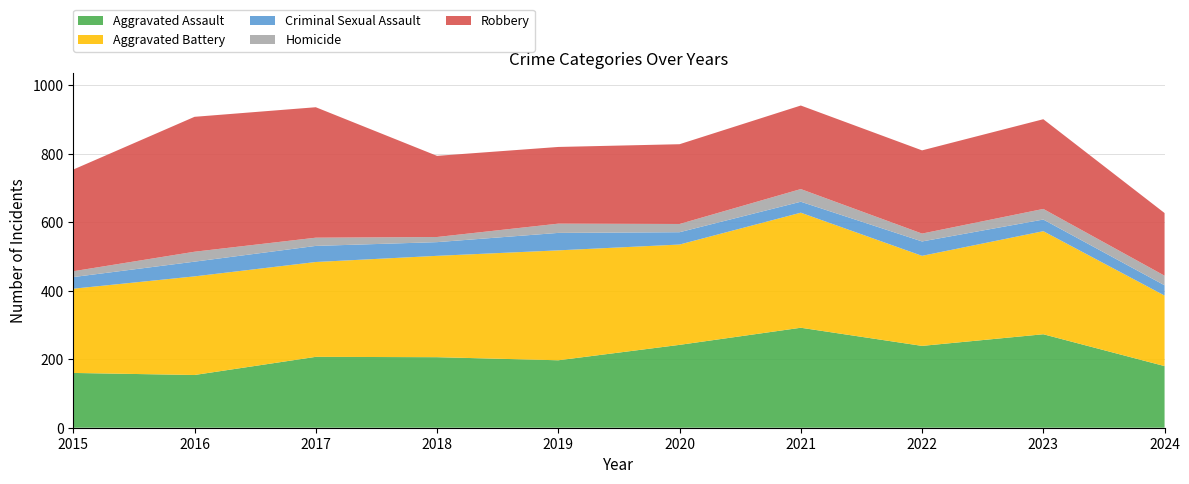

Reading left to right, extract all data points from this chart.

Aggravated Assault: 160	154	207	206	197	242	292	239	273	180
Aggravated Battery: 246	288	277	296	321	293	336	263	301	206
Criminal Sexual Assault: 34	43	47	40	51	36	32	42	34	30
Homicide: 17	29	24	15	27	24	37	23	31	28
Robbery: 297	394	381	237	224	233	244	243	262	183